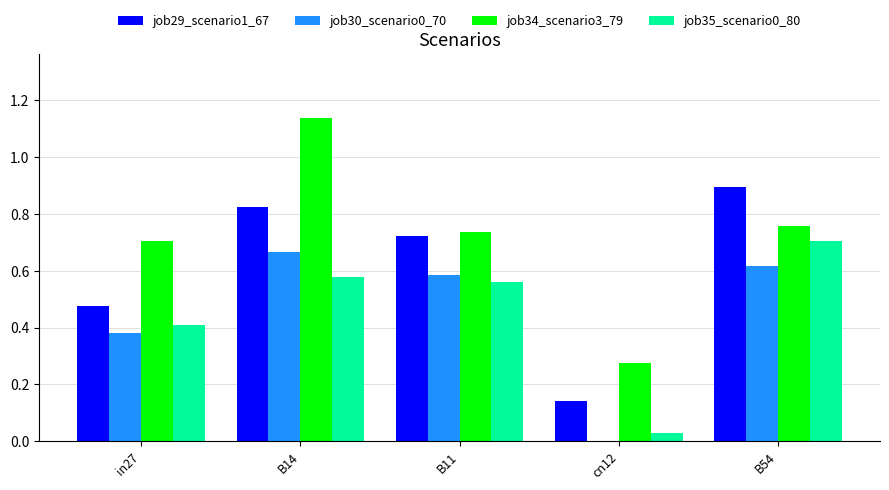

At which category is the sum across all series the highest?

B14